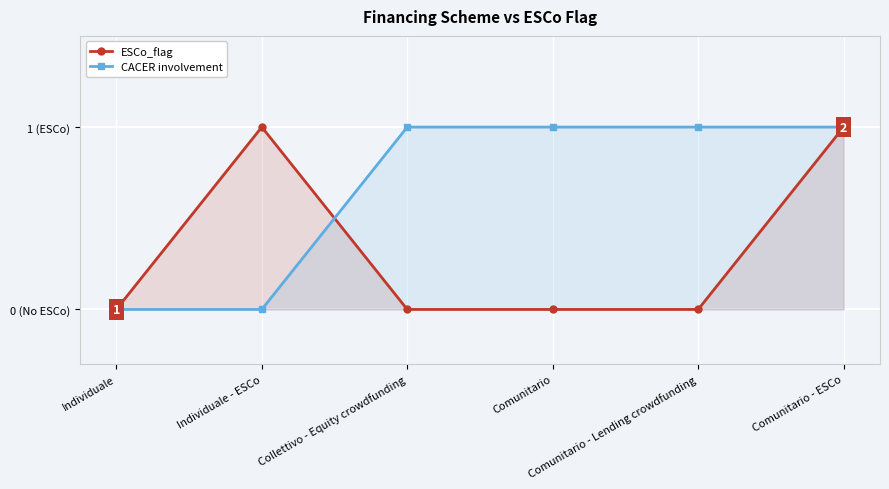

Between Collettivo - Equity crowdfunding and Comunitario, which series saw the biggest shift?

ESCo_flag